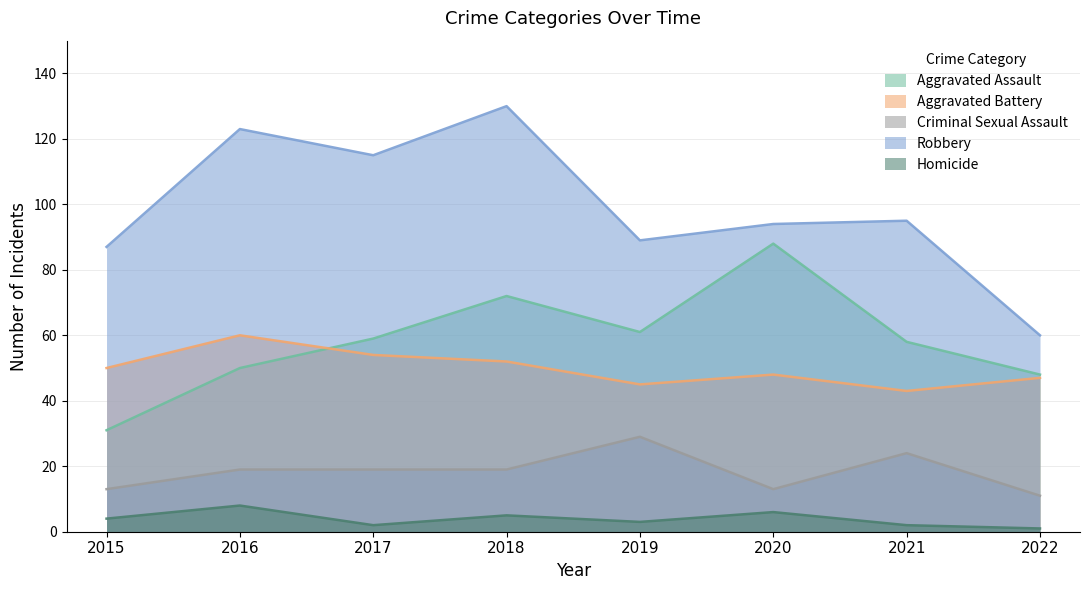

How many lines are shown in the chart?

5